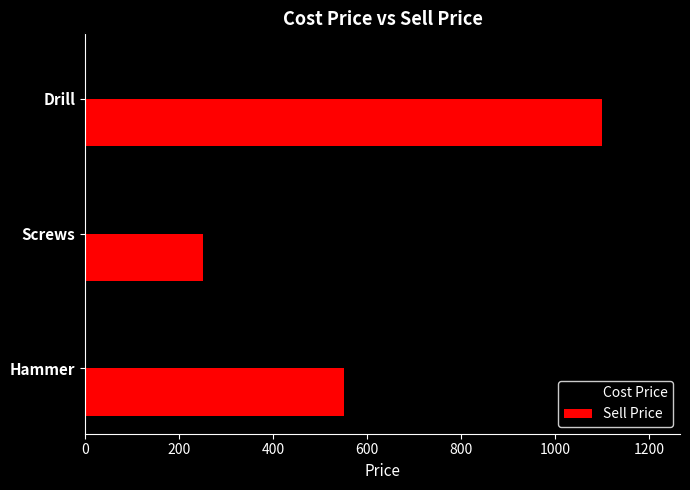

At which label is Sell Price closest to 675?

Hammer